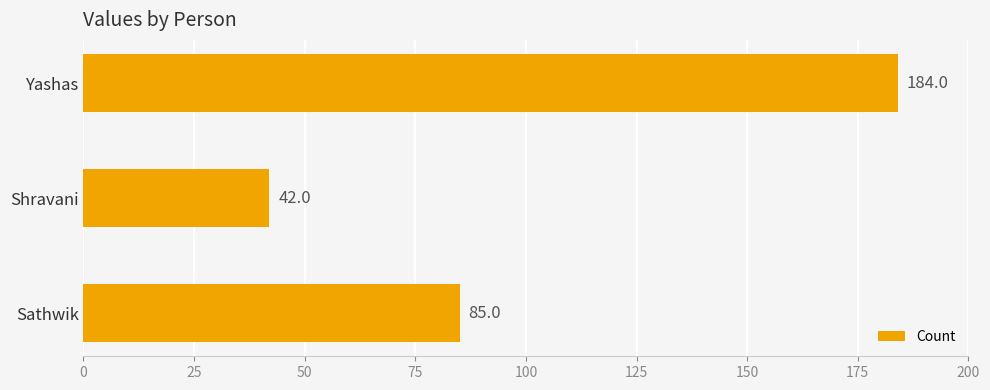

At which label is the value closest to 113?

Sathwik